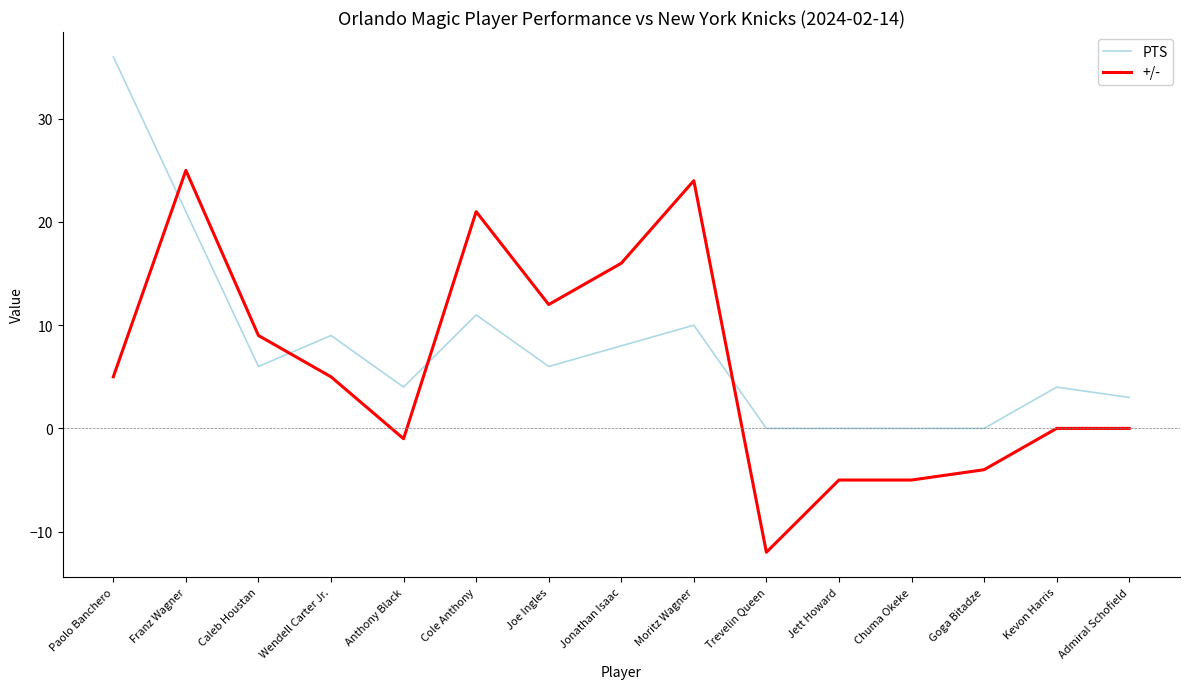

What is the approximate value of +/- at Joe Ingles?

12